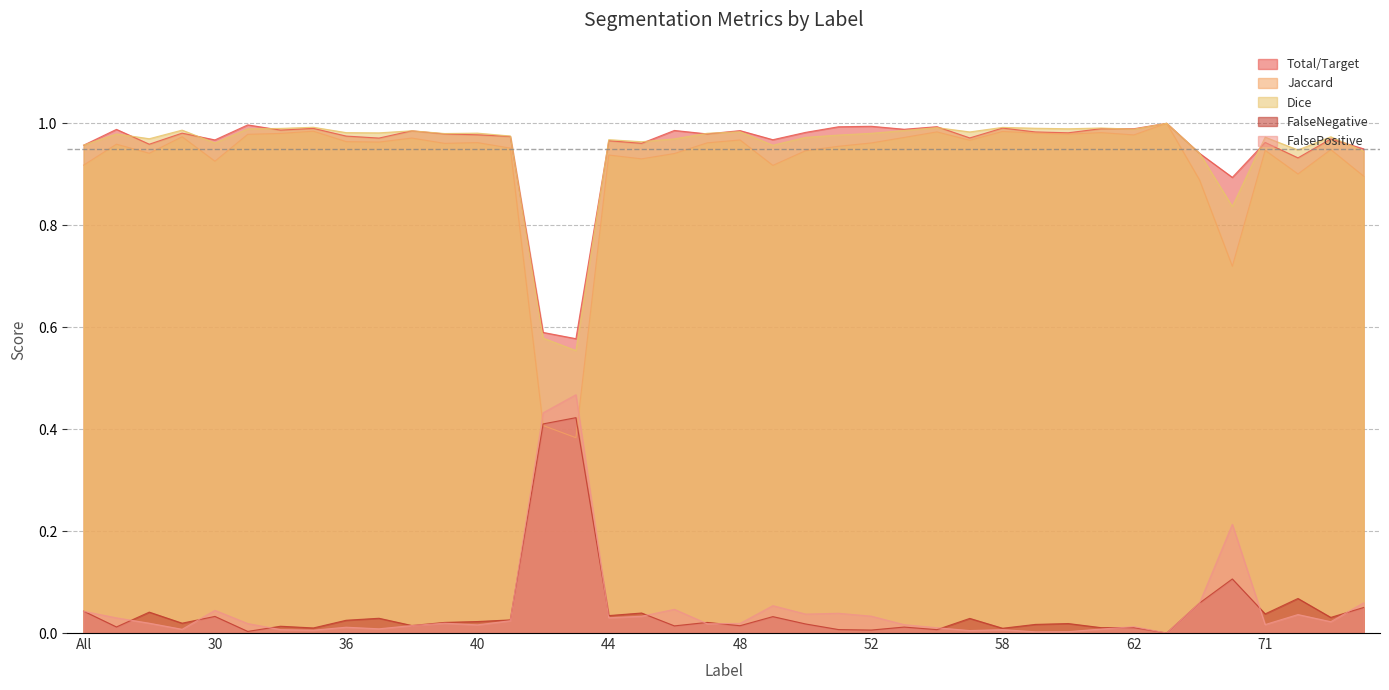

Does the chart have visible grid lines?

Yes